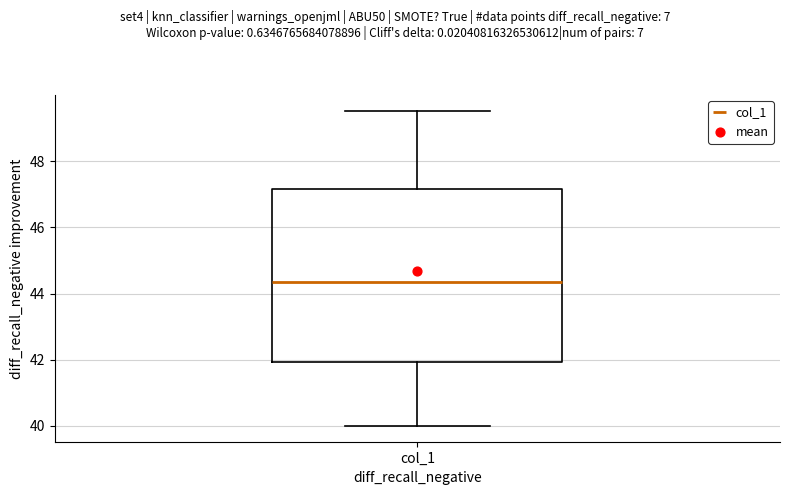

Read this box plot against the y-axis: the position of the median line, the range covered by the box, and the ends of both whiskers. The values are not printed on the chart, so give them approximately, as read against the axis.

median 44.4, box 42.0 to 47.2, whiskers 40.0 to 49.6